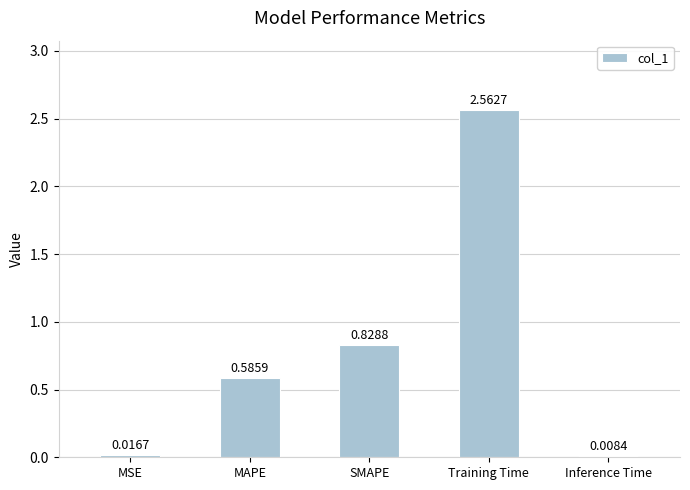

Where is the data nearest to the value 1?

SMAPE